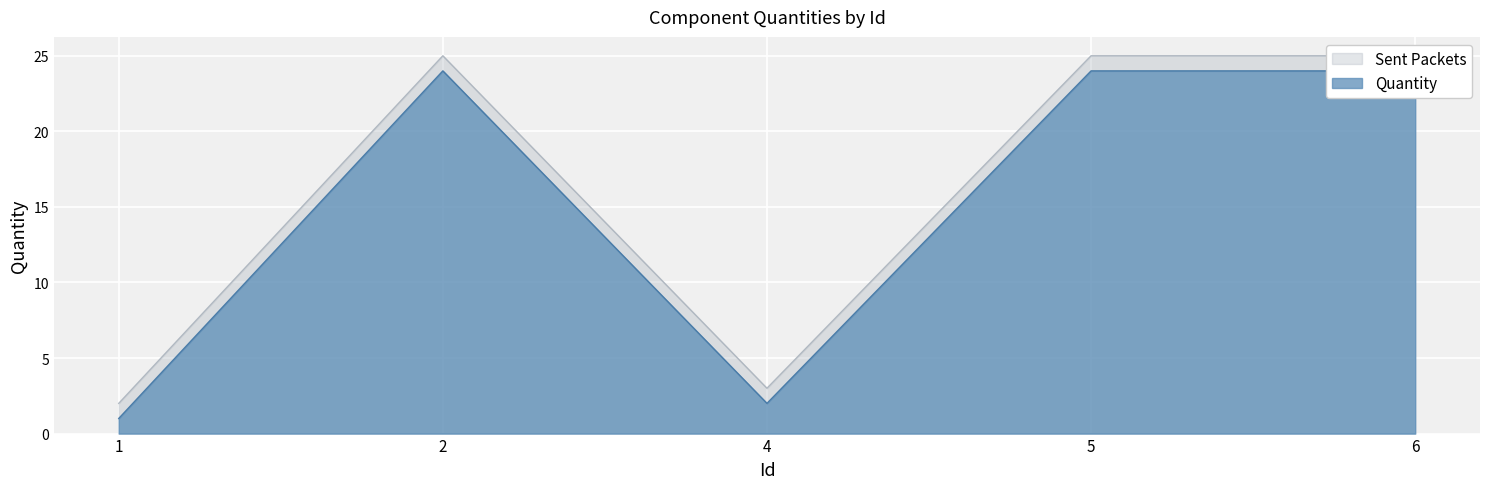

Reading left to right, what are all the values shown in this chart?

2	25	3	25	25